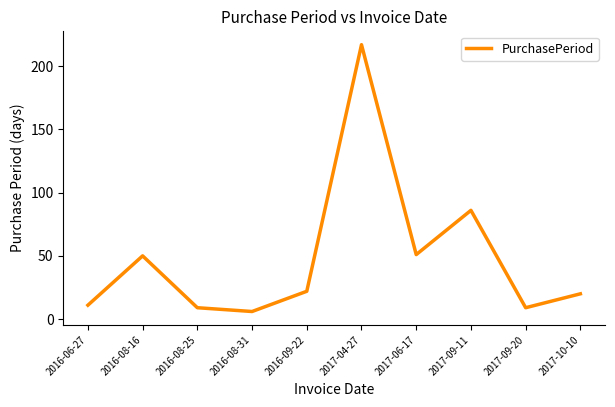

What is the difference between the second highest and minimum values?

80